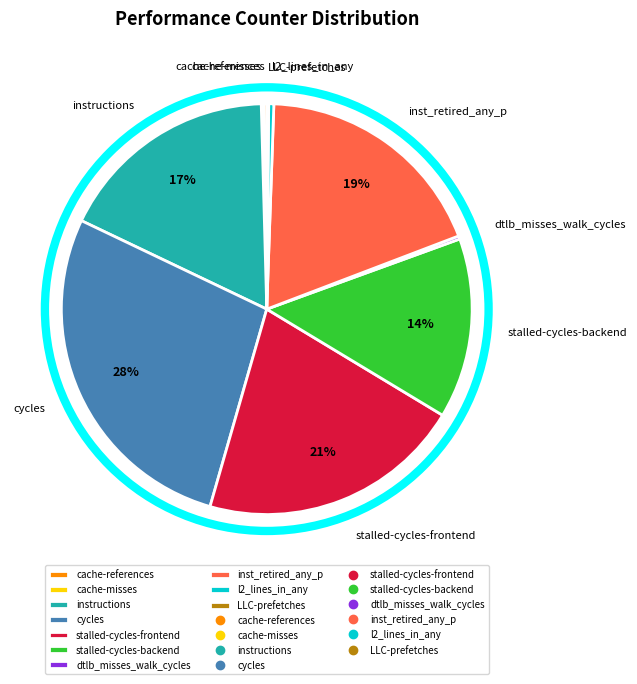

Which slice is the largest?

cycles